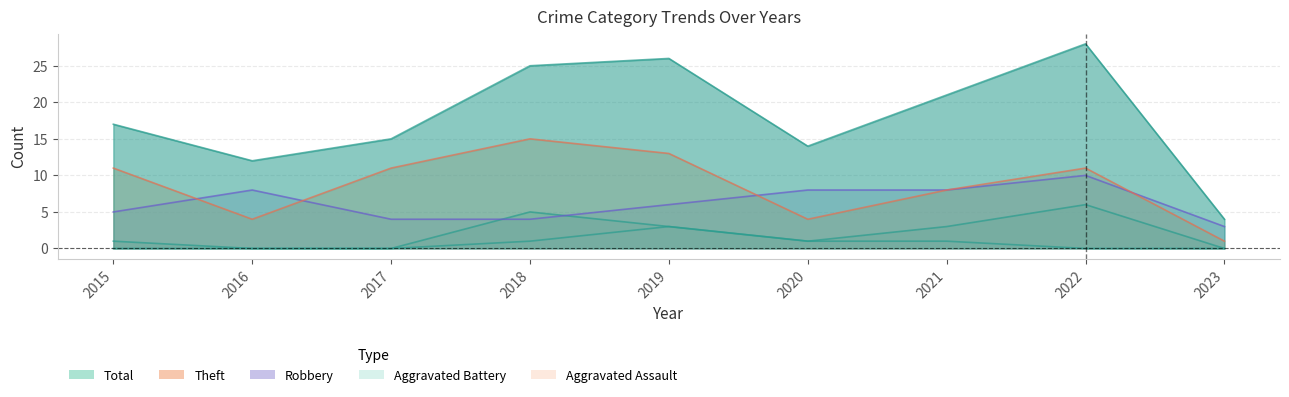

True or false: Theft has more than 0 interior local peaks.

True